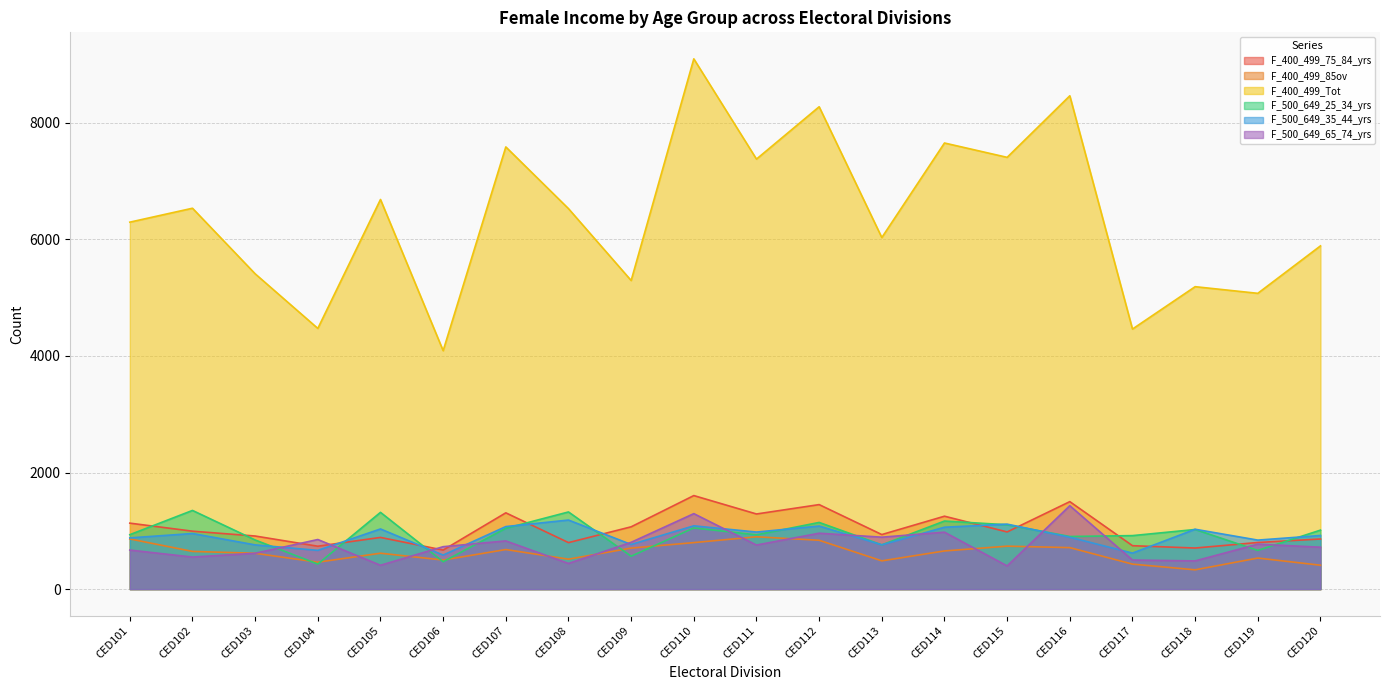

Which series ends up on top after the final intersection of F_500_649_65_74_yrs and F_500_649_25_34_yrs?

F_500_649_25_34_yrs